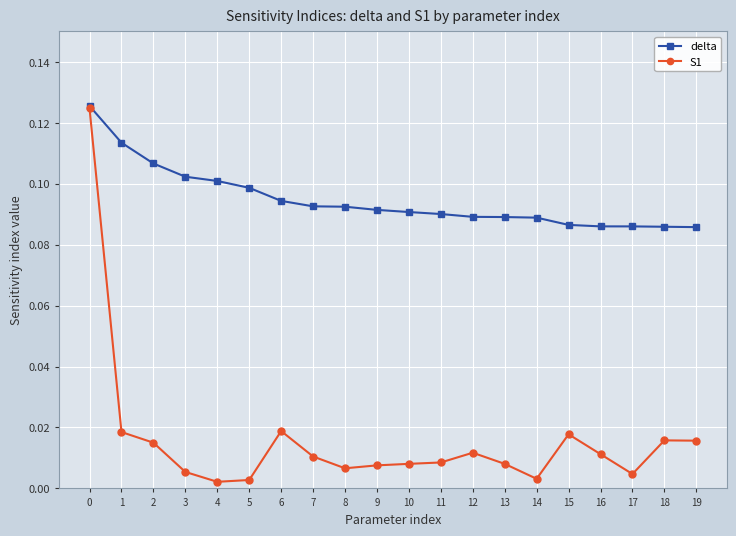

True or false: delta has a value of 0.0 at 7.

False